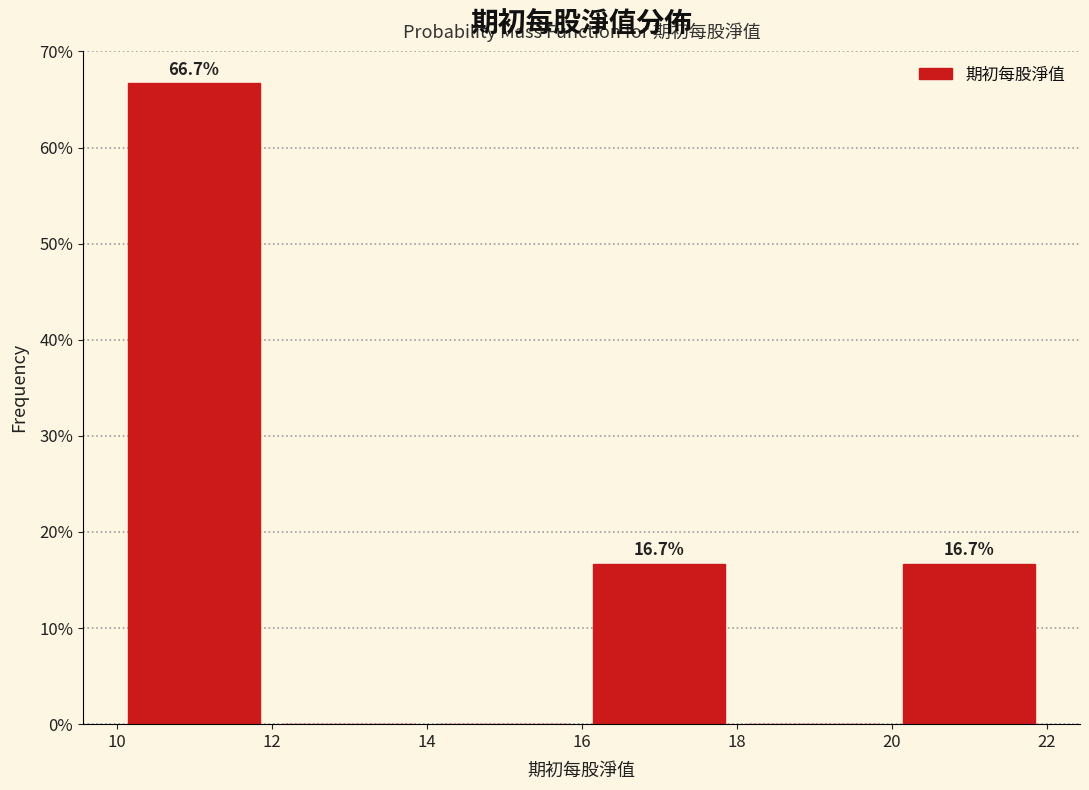

Over which range of the x-axis is the bar tallest?

10 to 12